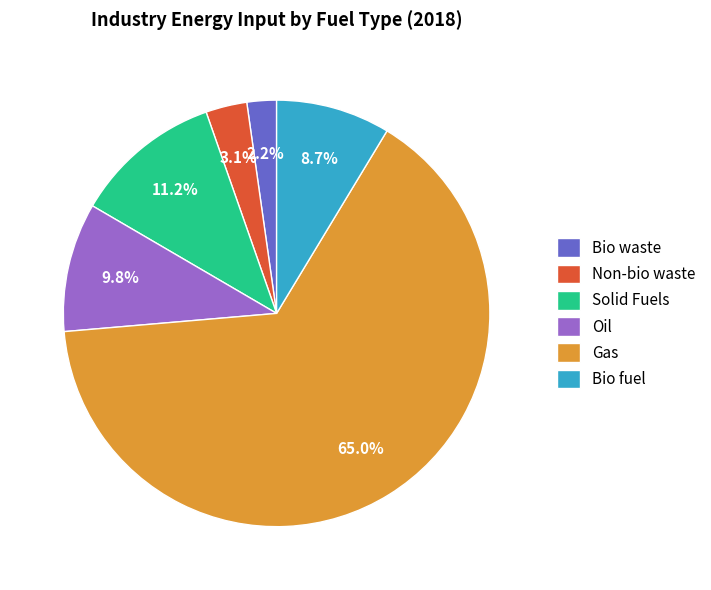

How many slices are in this pie chart?

6